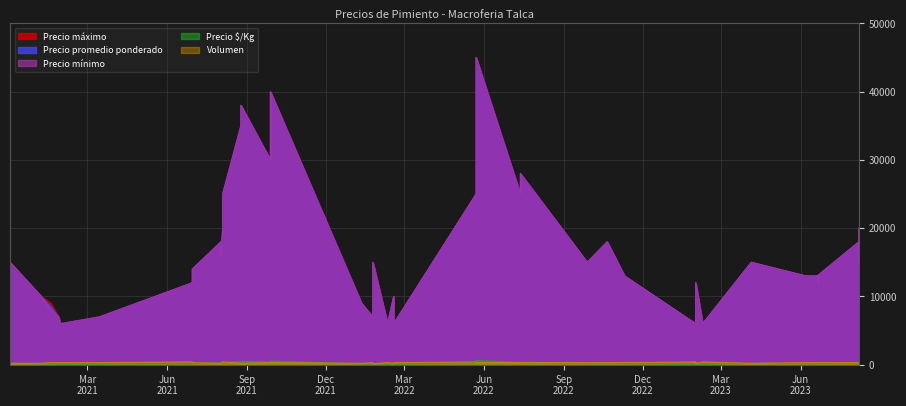

What is the value of the Precio máximo point at the 23rd from the left?

18000